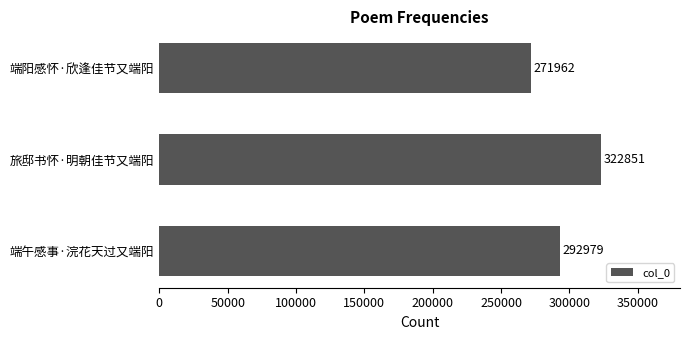

What is the greatest value displayed?

322851